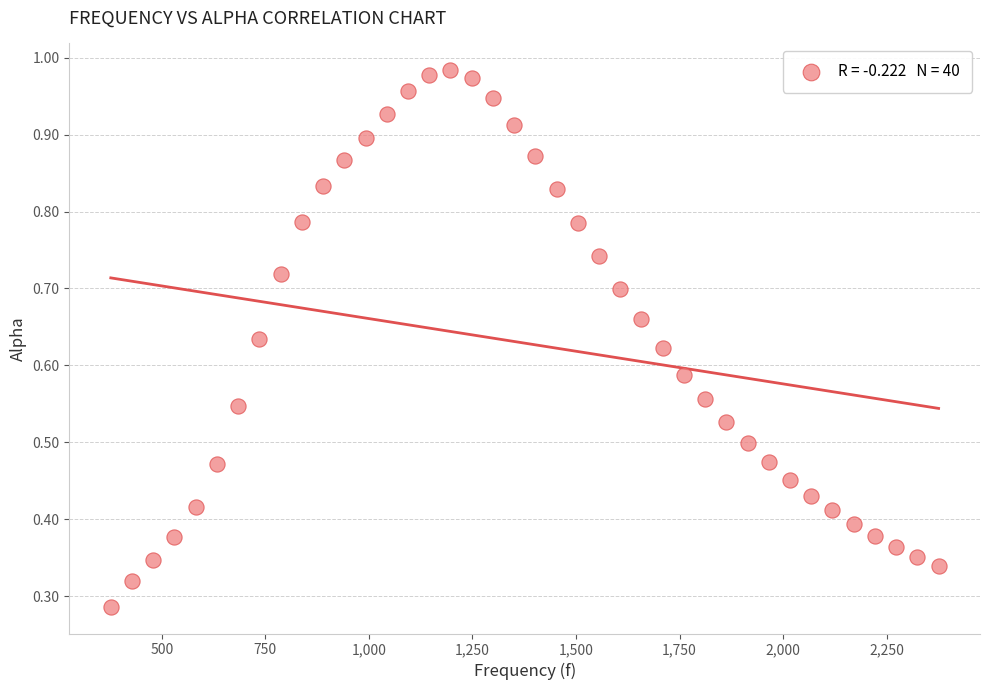

What is the range of X values (max minus min)?

1998.3